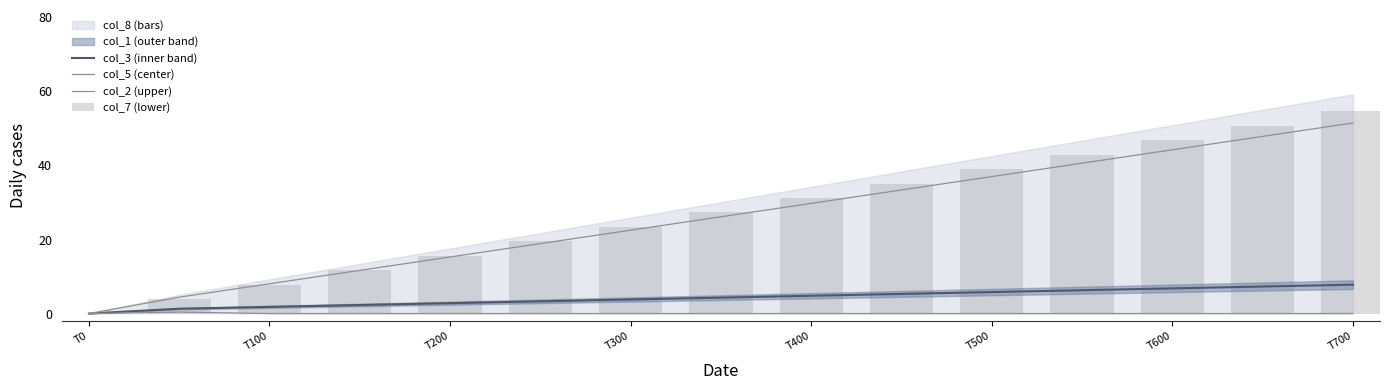

How many positive values does the col_8 series have?

14